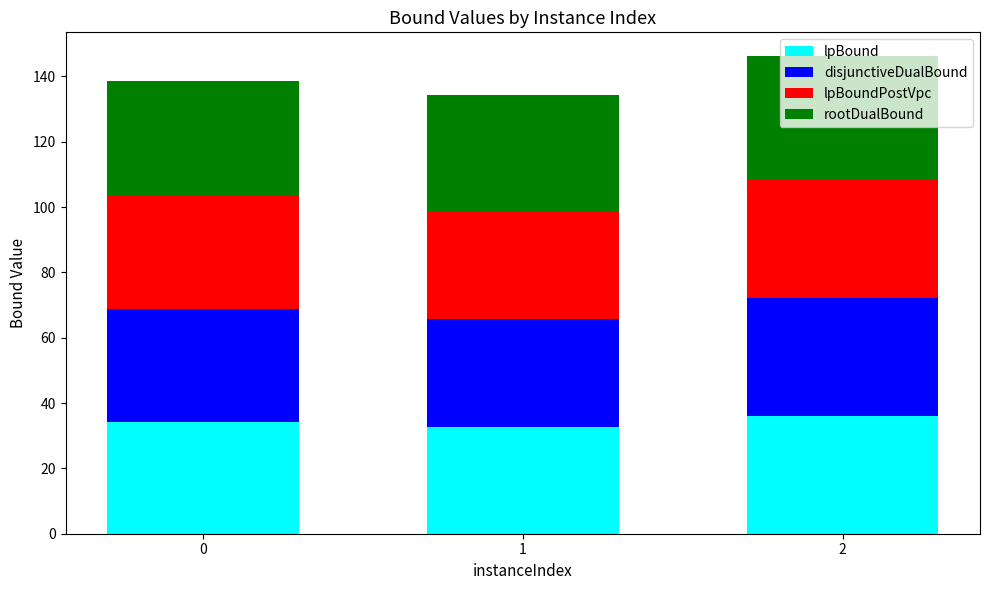

What is the average value of the lpBound series?

34.4